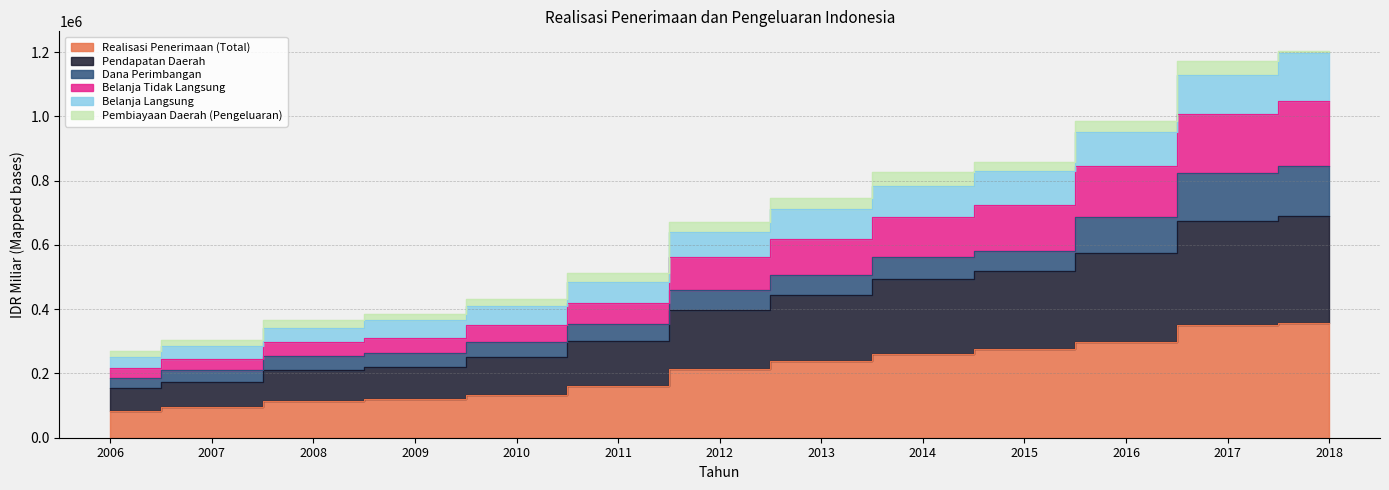

Where does the Pendapatan Daerah series first go above 398463?

2012